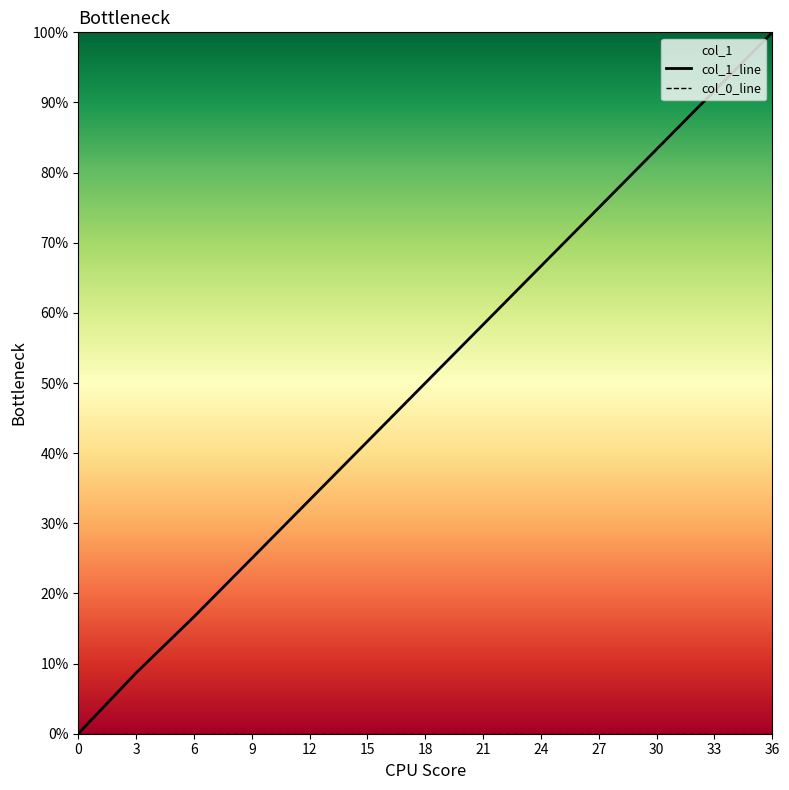

What is the greatest value displayed?

100.0